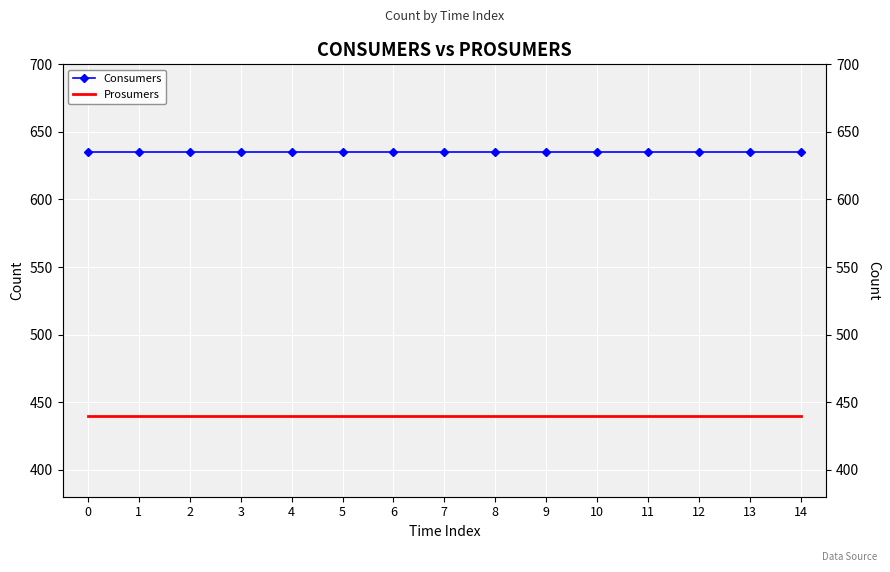

What is the sum of the Consumers values at 13 and 7?

1270